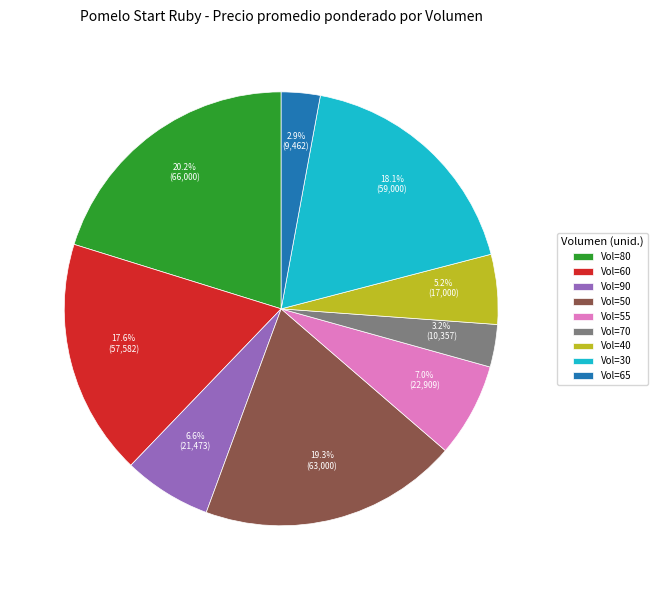

Combined, do Vol=65 and Vol=80 account for over 50%?

No